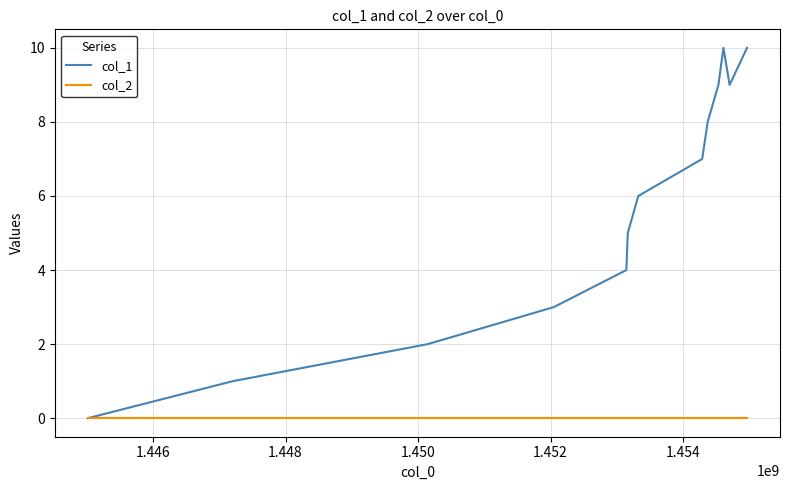

Which series has the largest range (max minus min)?

col_1